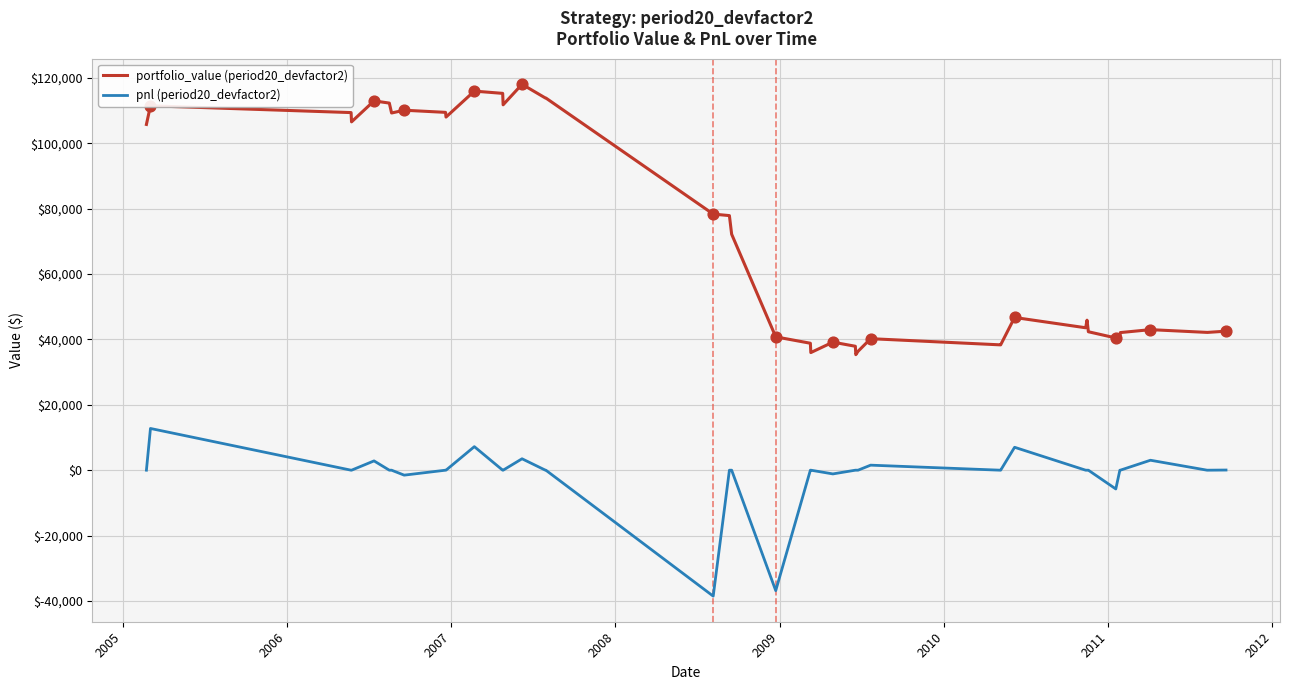

Which series has the largest range (max minus min)?

portfolio_value (period20_devfactor2)